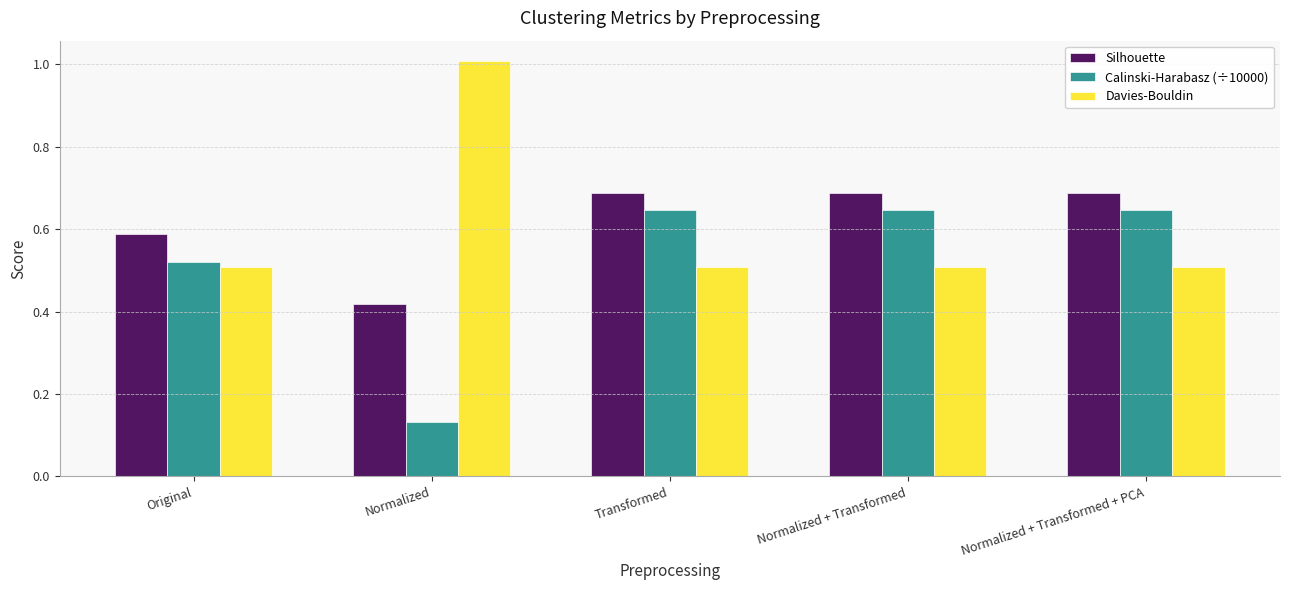

What is the sum of all Calinski-Harabasz (÷10000) values?

2.6